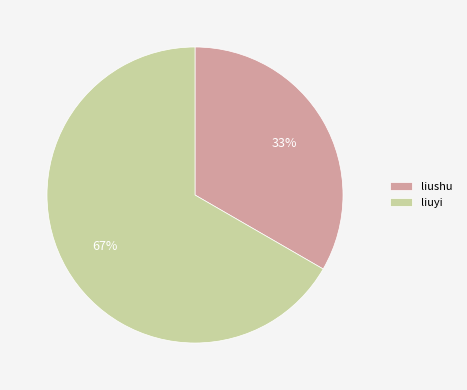

What percentage is the liuyi slice, to the nearest percent?

67%